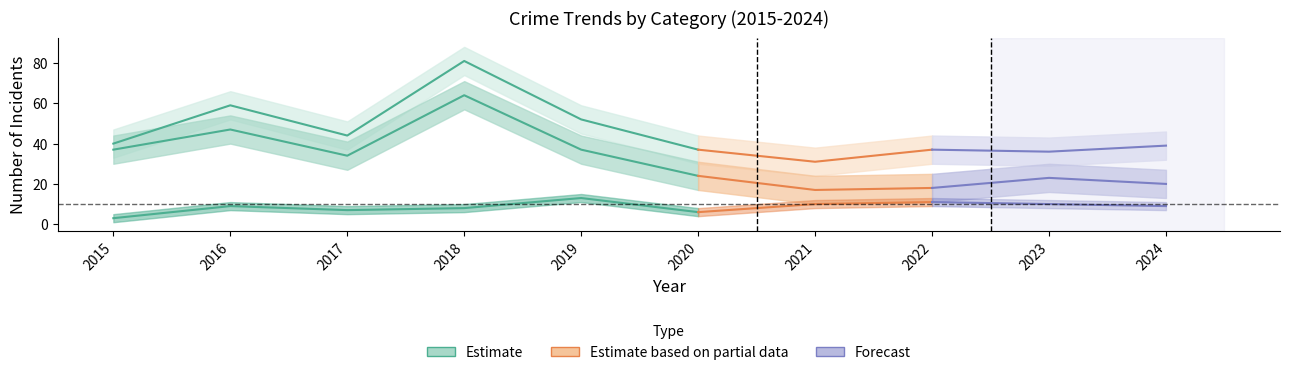

Reading left to right, what are all the values shown in this chart?

Robbery: 3	9	7	8	13	6	10	11	10	9
Theft: 37	47	34	64	37	24	17	18	23	20
Total: 40	59	44	81	52	37	31	37	36	39